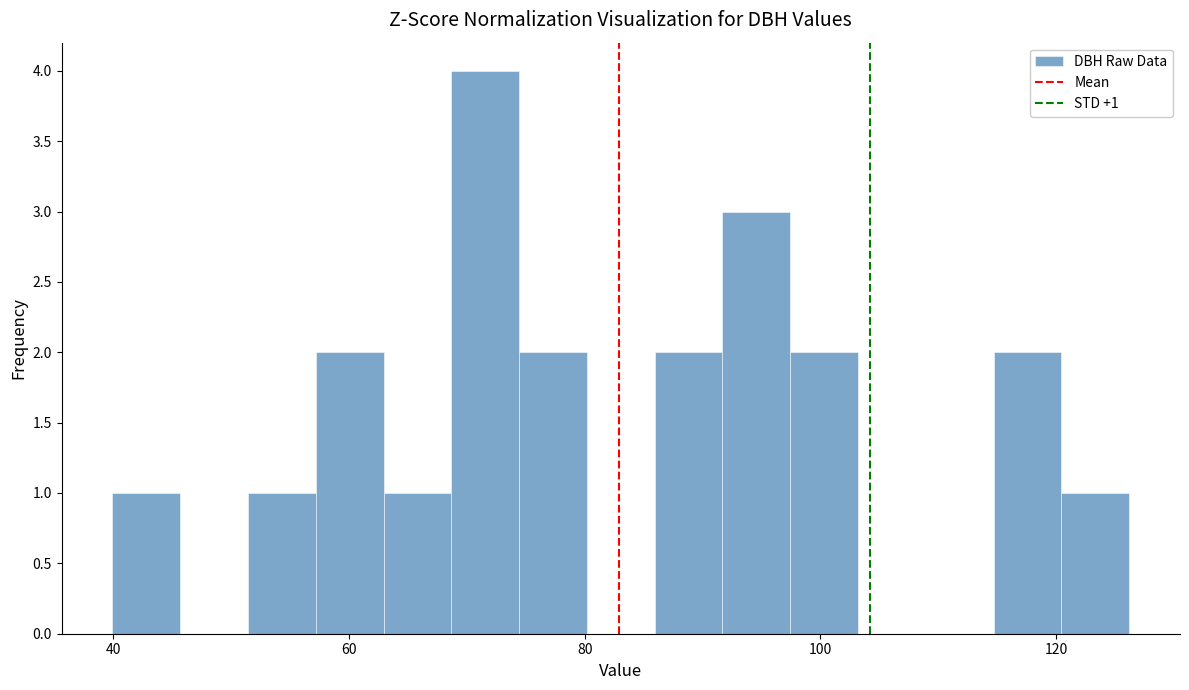

Read against the x-axis, roughly where is the centre of the tallest bar?

72